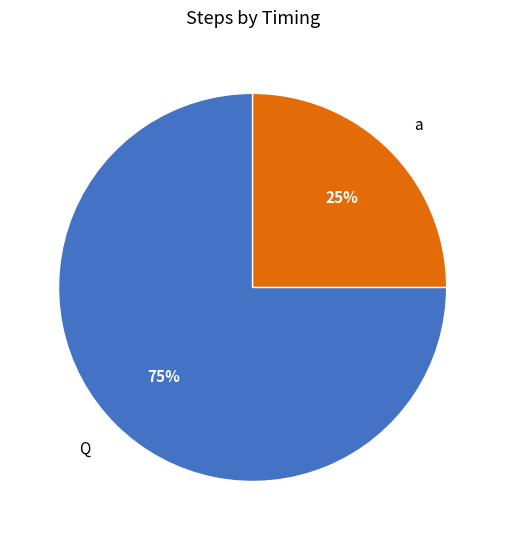

Is it true that Q is 75% of the pie?

True